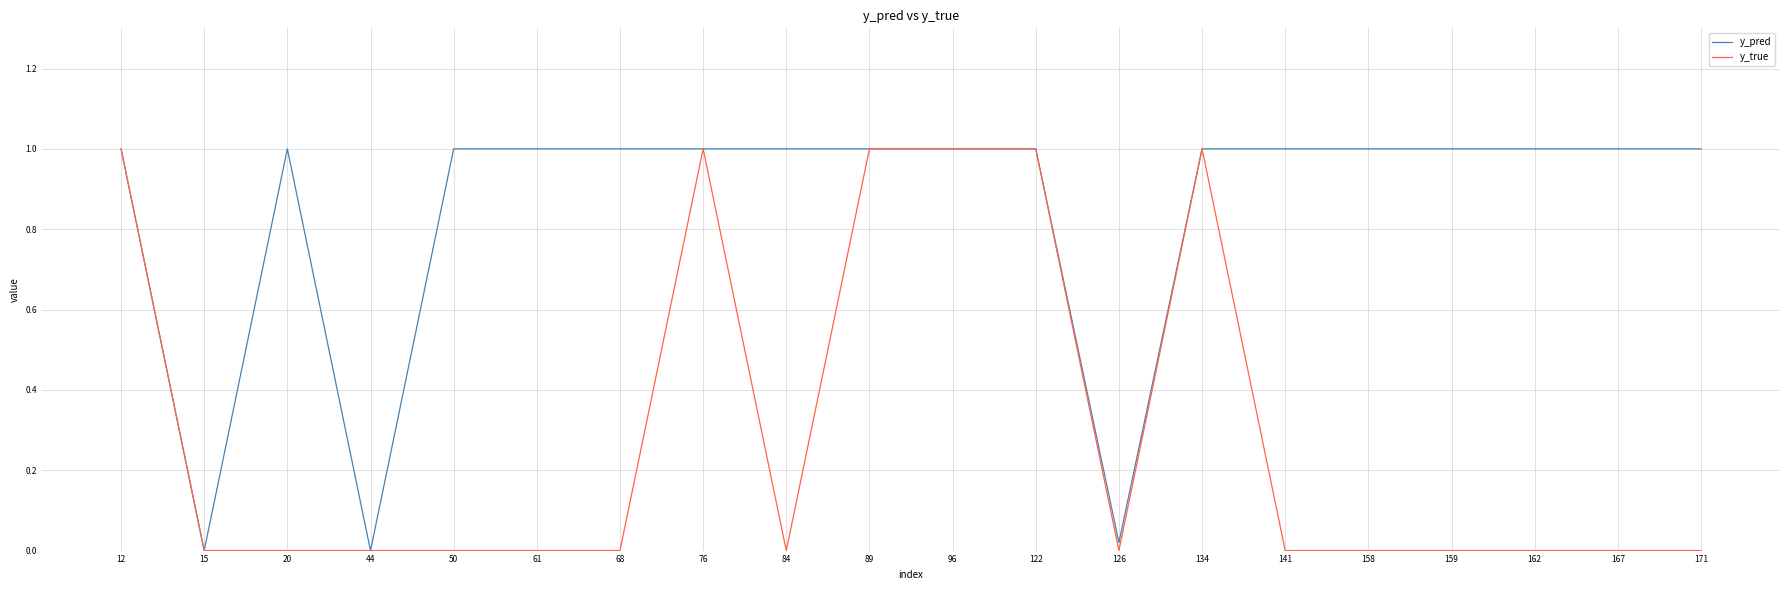

True or false: y_pred has a value of 1.0 at 122.

True